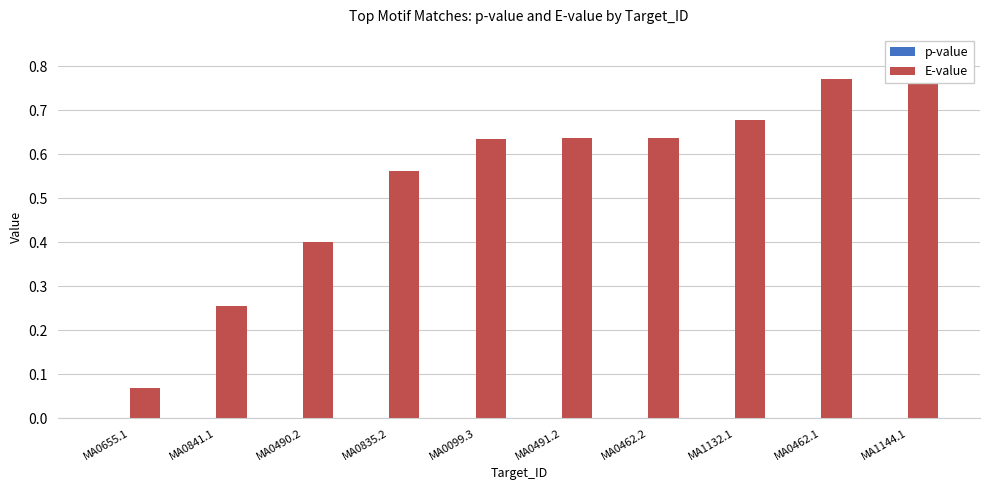

What is the label of the 9th bar from the right?

MA0841.1